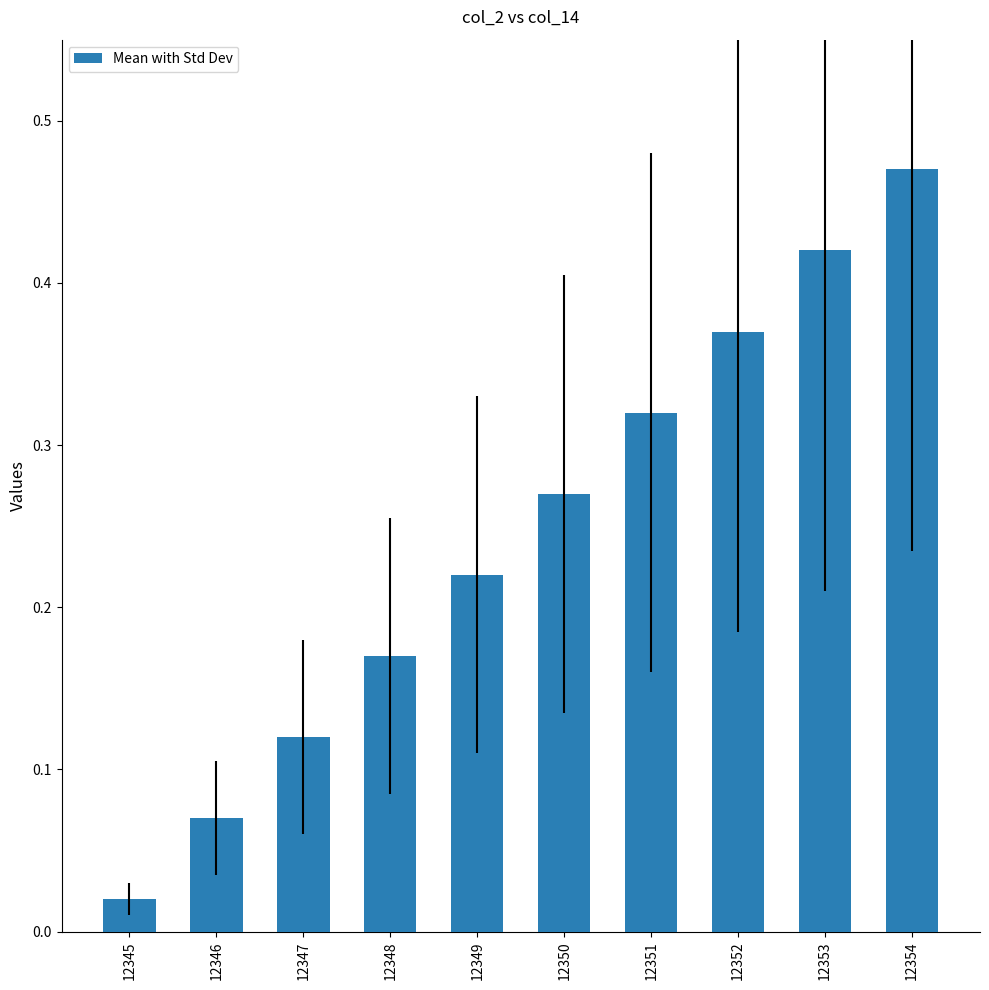

Which has a higher value, 12353 or 12350?

12353